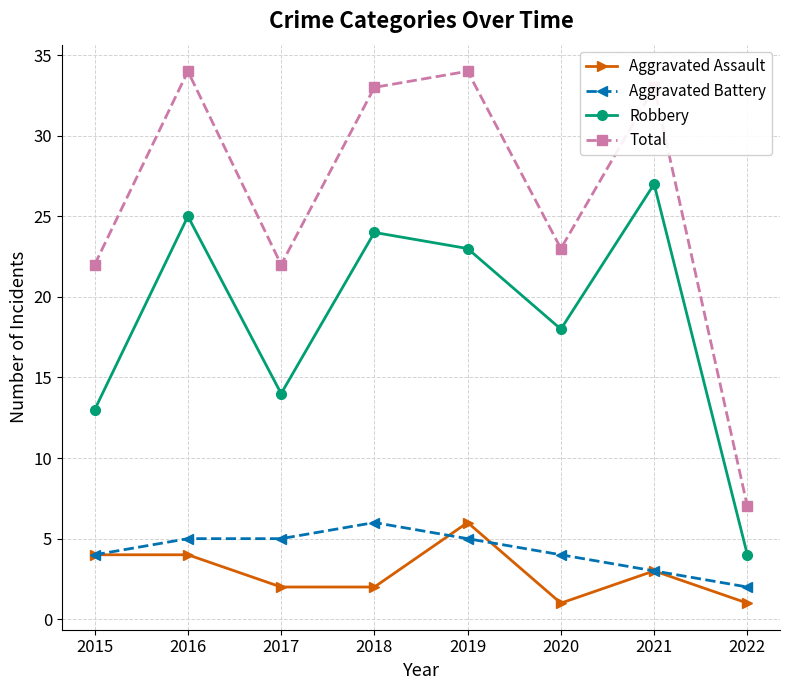

What is the total value across all series at 2019?

68